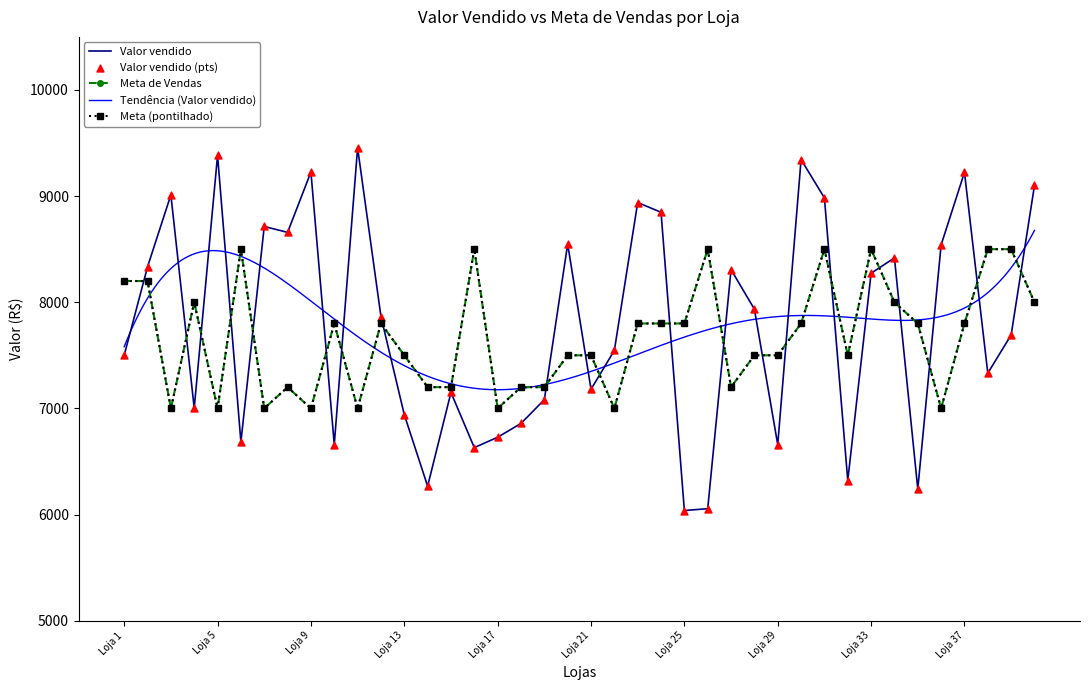

Which series has the largest Y range (max minus min)?

Valor vendido